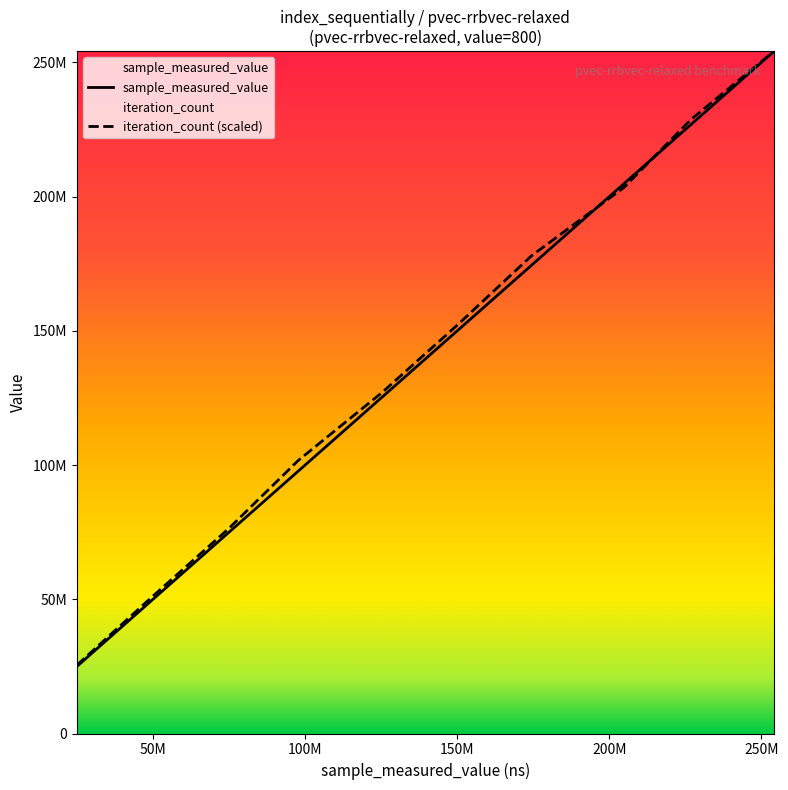

Which series has the largest range (max minus min)?

sample_measured_value